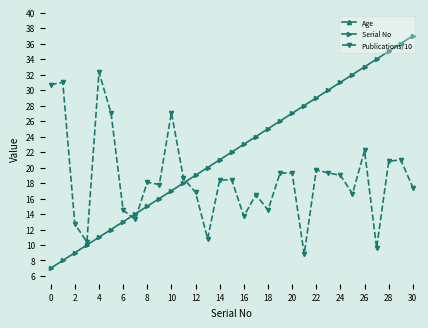

True or false: Serial No has a value of 15.0 at 8.

True